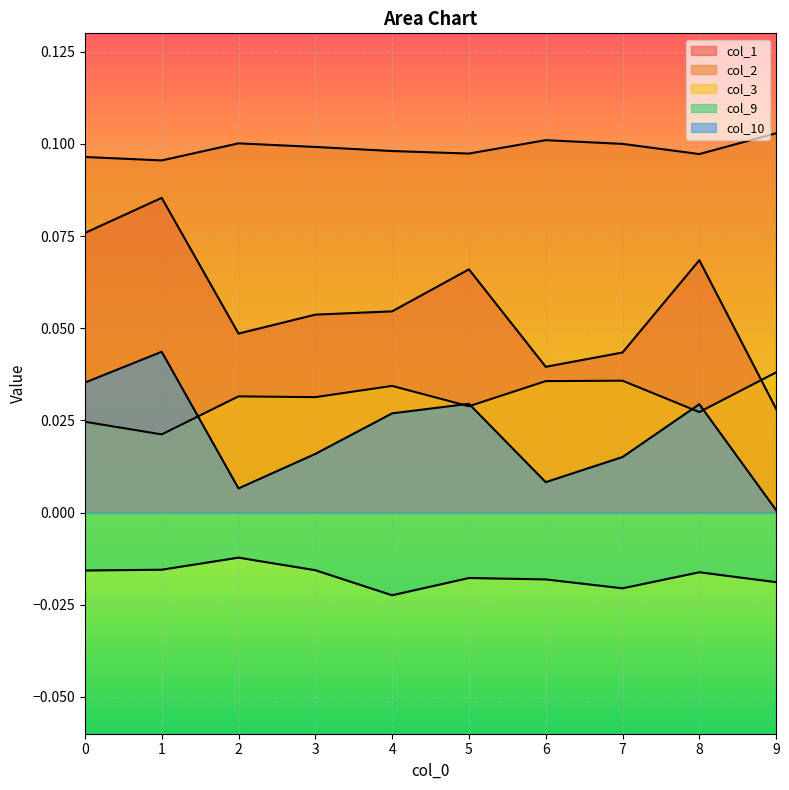

True or false: col_2 and col_1 intersect in this chart.

False